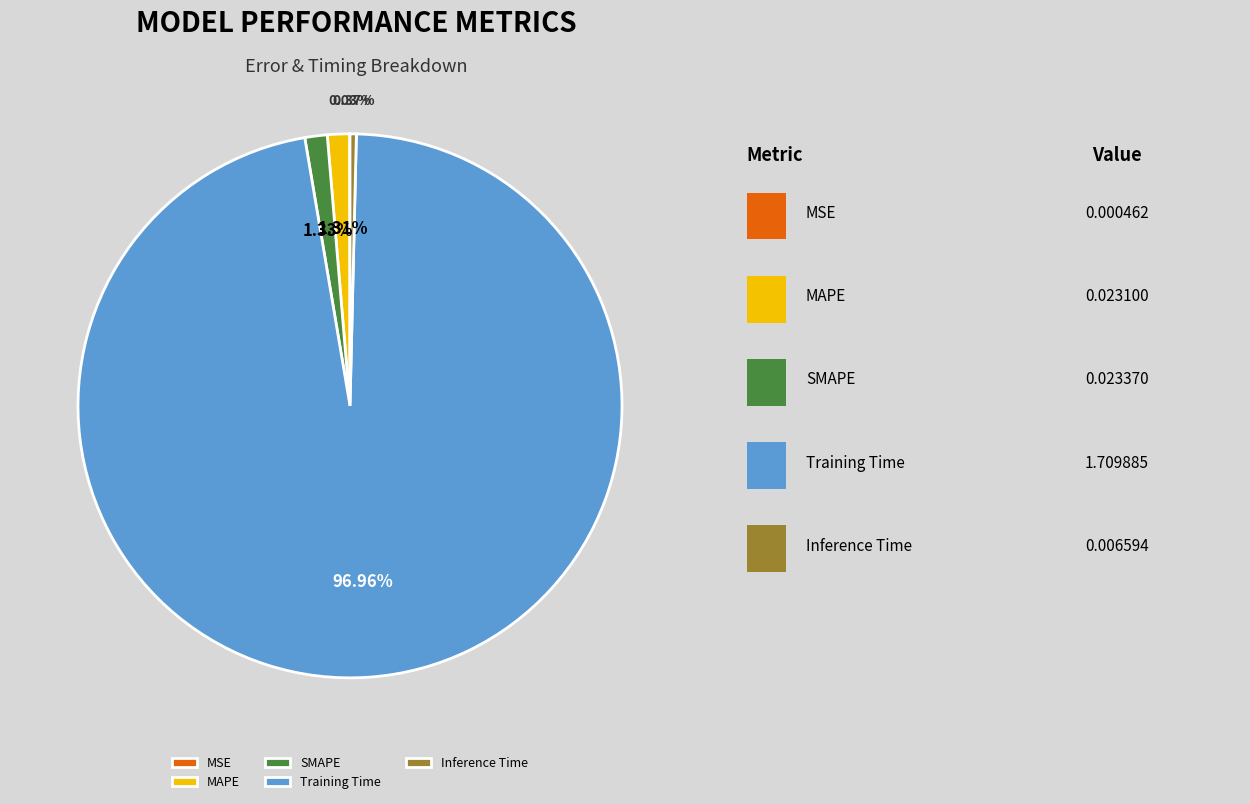

Which slice represents more than half of the pie?

Training Time